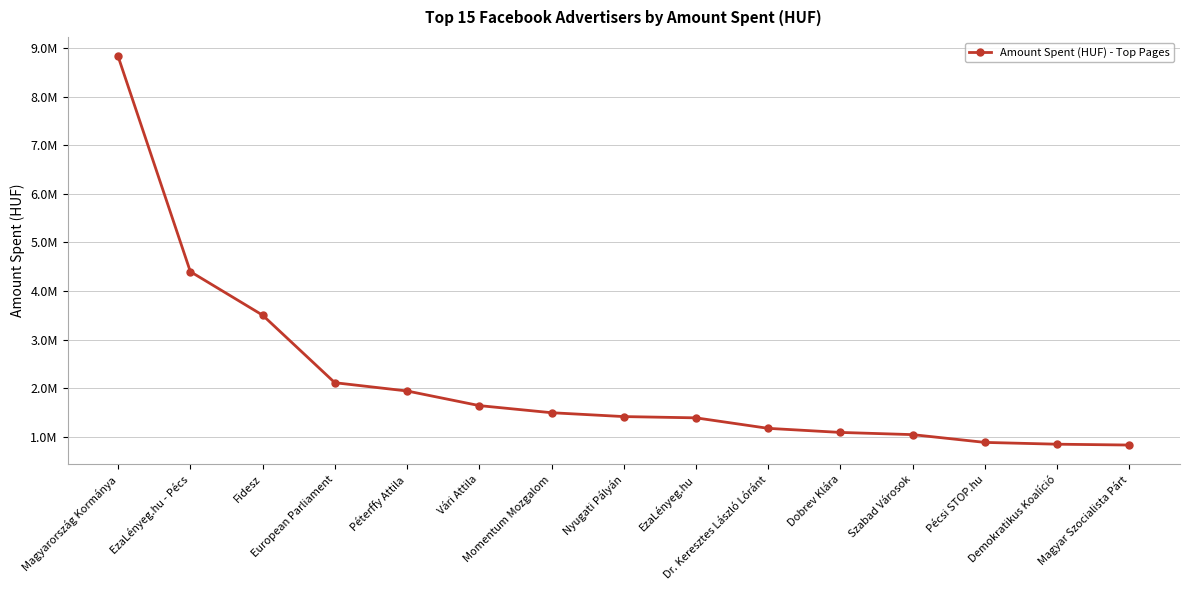

Does the chart have visible grid lines?

Yes